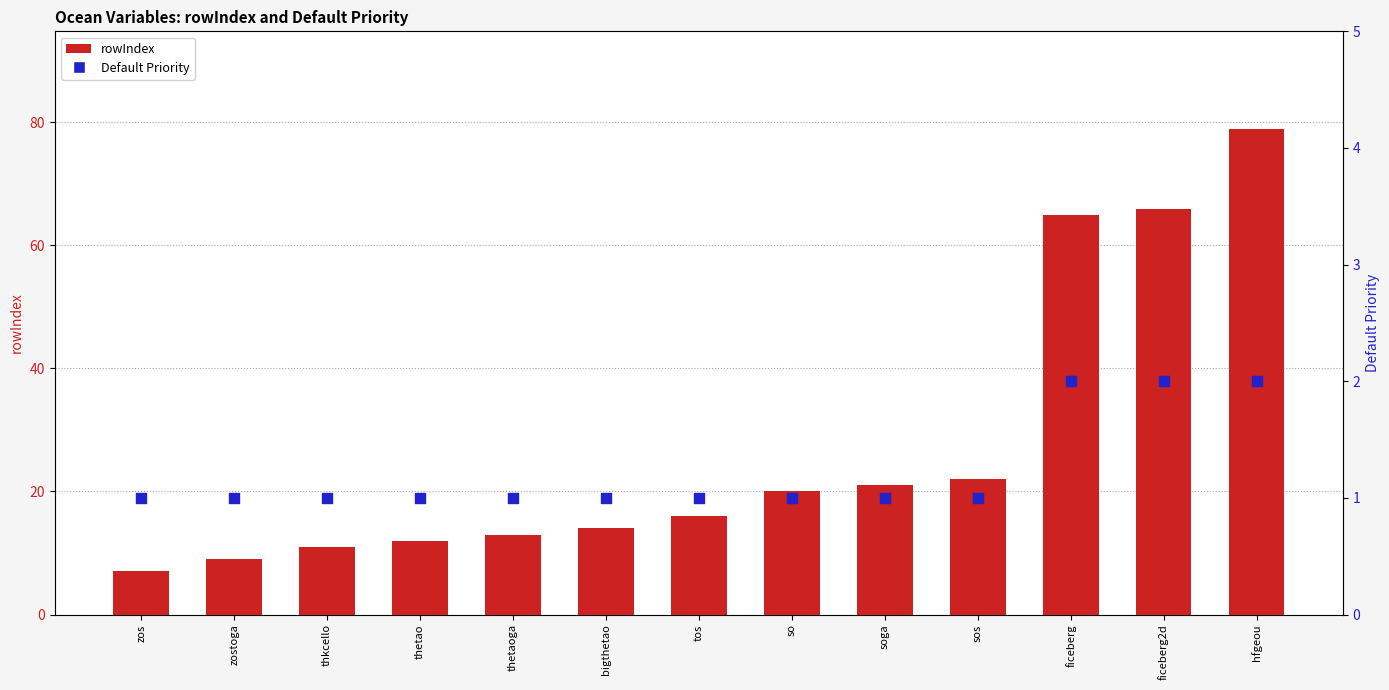

Which series has the widest spread of Y values?

rowIndex